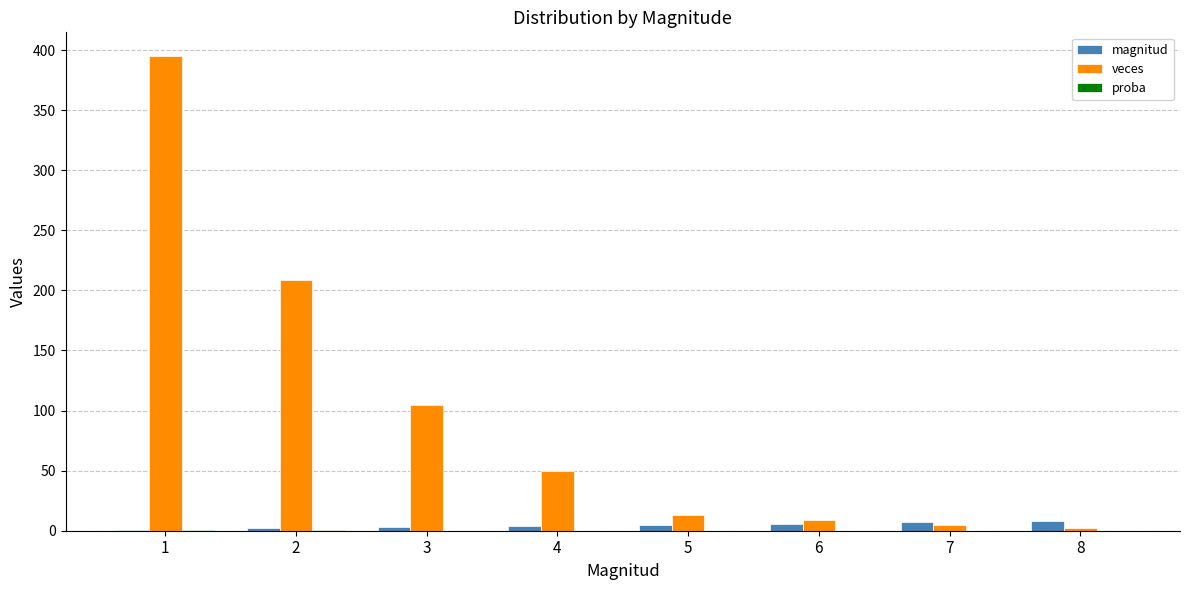

True or false: veces has a value of 5.0 at 7.

True